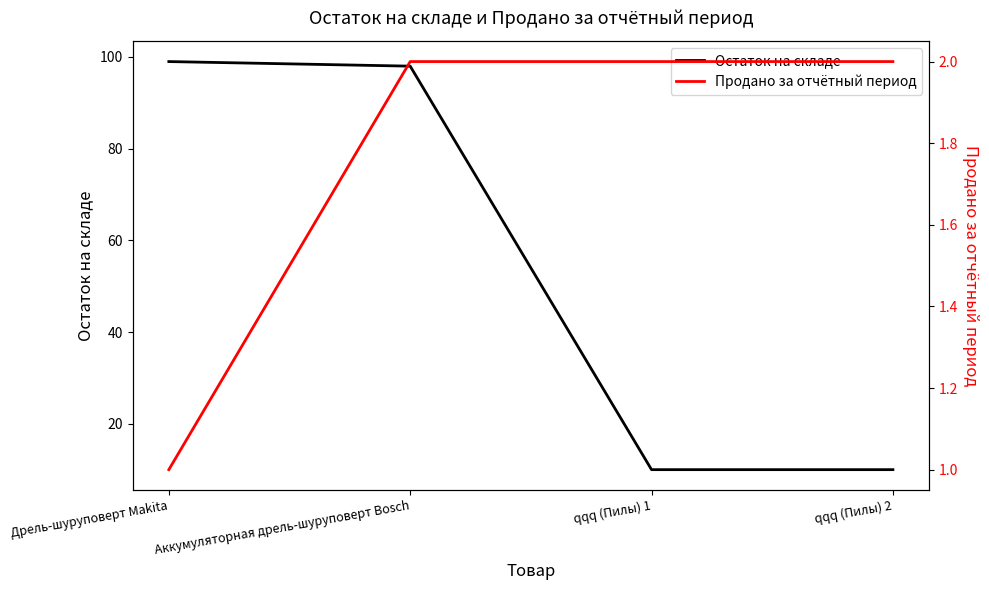

At how many categories does at least one series exceed 65?

2